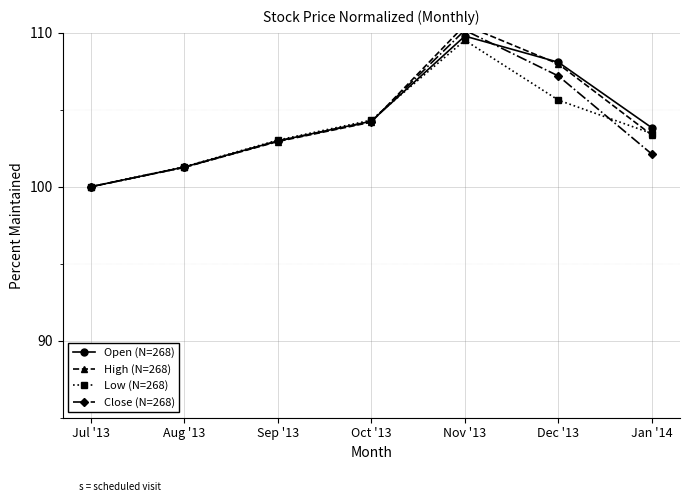

How many categories are shown in the chart?

7